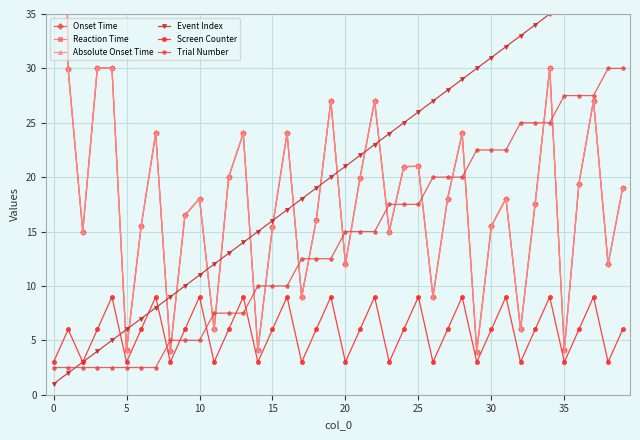

What is the difference between the Trial Number values at 25 and 0?

15.0